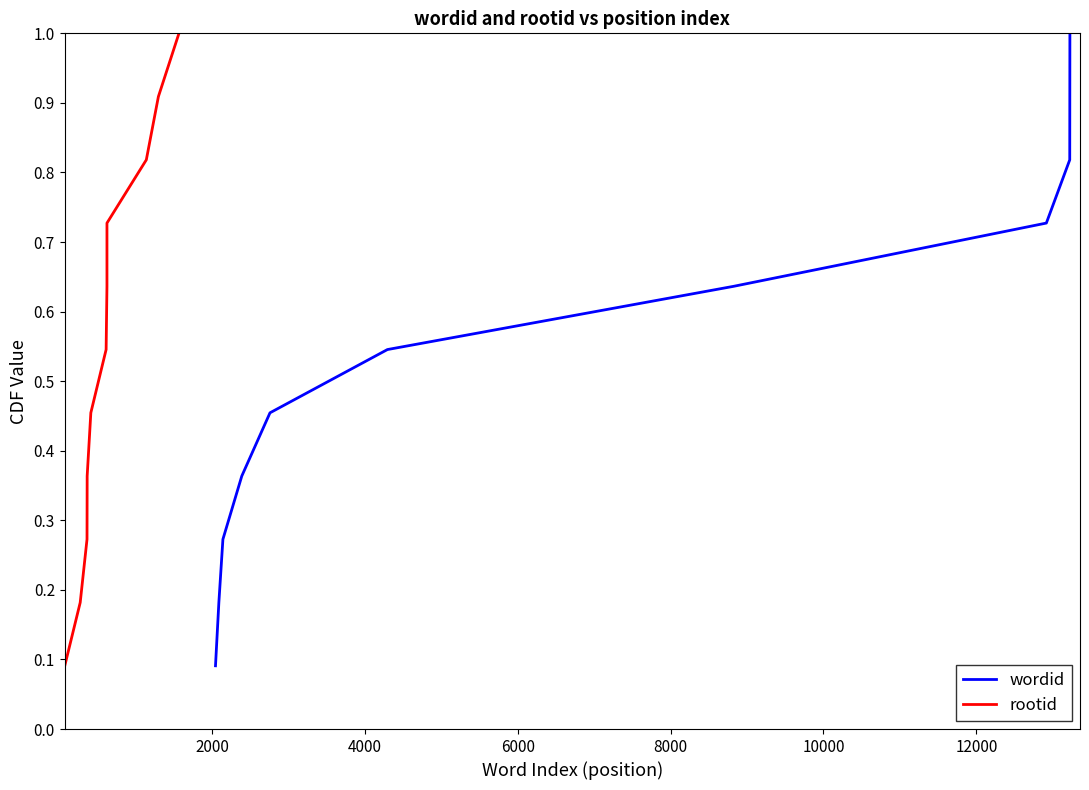

True or false: rootid has more than 2 points higher than both neighbors.

False